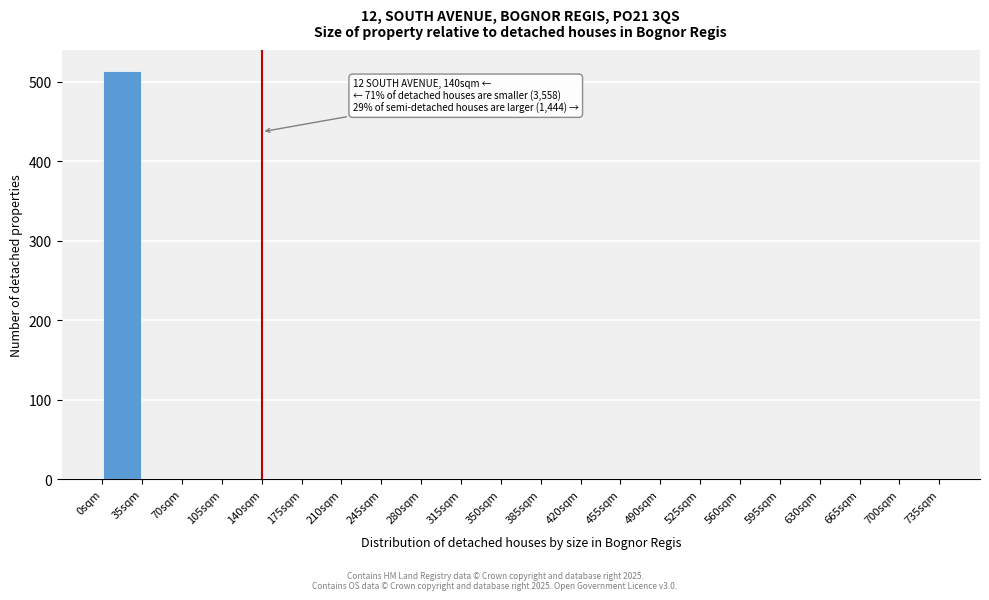

Which range on the x-axis has the tallest bar?

0 to 35